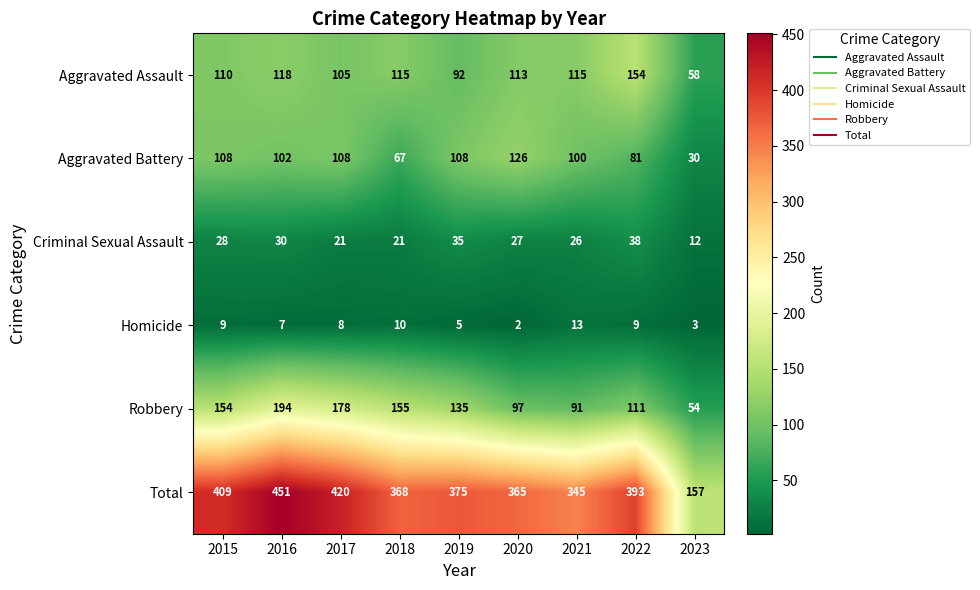

List the series in order of their peak value, lowest first.

Homicide, Criminal Sexual Assault, Aggravated Battery, Aggravated Assault, Robbery, Total